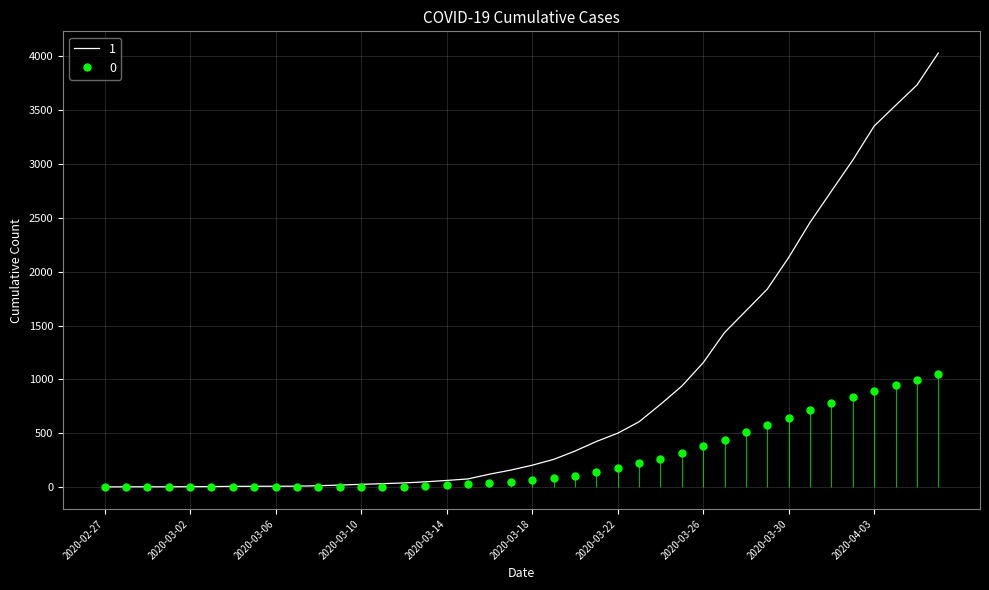

True or false: 0 and 1 cross at least once.

False